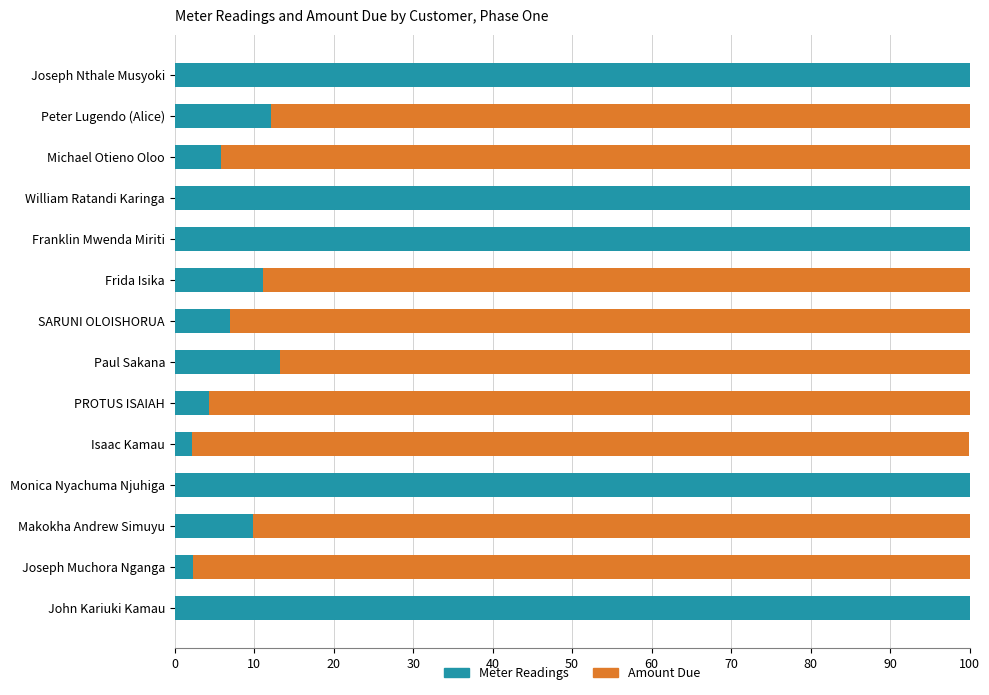

What is the sum of all Meter Readings values?

568.0